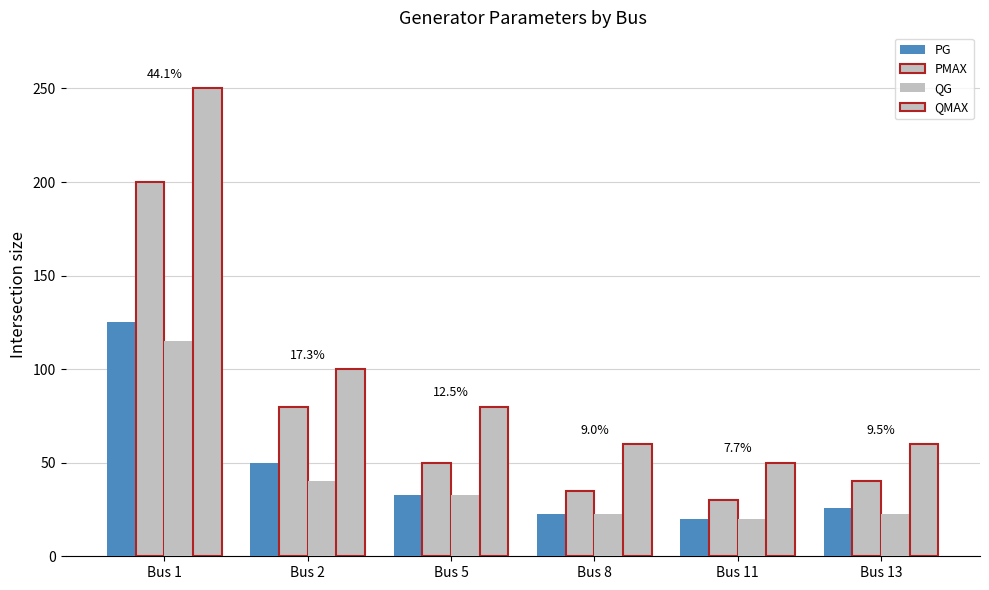

What is the average value of the PMAX series?

72.5